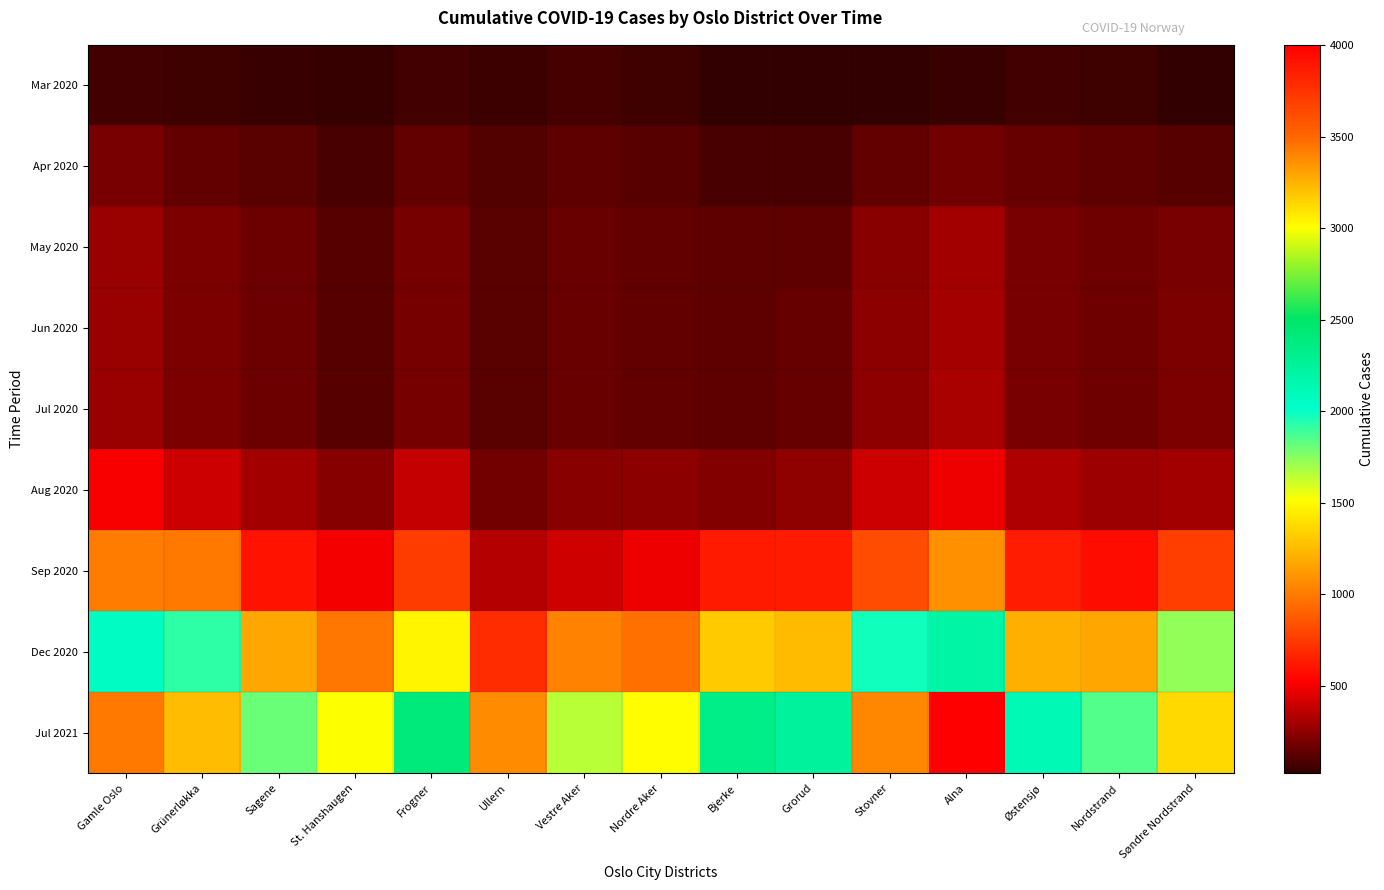

Reading right to left, transcribe all the data shown in this chart.

Mar 2020: Søndre Nordstrand=26	Nordstrand=56	Østensjø=63	Alna=45	Stovner=30	Grorud=24	Bjerke=26	Nordre Aker=59	Vestre Aker=75	Ullern=51	Frogner=67	St. Hanshaugen=33	Sagene=47	Grünerløkka=59	Gamle Oslo=67
Apr 2020: Søndre Nordstrand=116	Nordstrand=139	Østensjø=153	Alna=180	Stovner=146	Grorud=80	Bjerke=81	Nordre Aker=117	Vestre Aker=135	Ullern=104	Frogner=148	St. Hanshaugen=80	Sagene=119	Grünerløkka=143	Gamle Oslo=202
May 2020: Søndre Nordstrand=202	Nordstrand=174	Østensjø=201	Alna=300	Stovner=240	Grorud=140	Bjerke=134	Nordre Aker=145	Vestre Aker=159	Ullern=124	Frogner=191	St. Hanshaugen=110	Sagene=164	Grünerløkka=206	Gamle Oslo=275
Jun 2020: Søndre Nordstrand=205	Nordstrand=174	Østensjø=201	Alna=308	Stovner=246	Grorud=151	Bjerke=137	Nordre Aker=145	Vestre Aker=159	Ullern=125	Frogner=191	St. Hanshaugen=110	Sagene=170	Grünerløkka=206	Gamle Oslo=275
Jul 2020: Søndre Nordstrand=205	Nordstrand=174	Østensjø=201	Alna=319	Stovner=248	Grorud=151	Bjerke=139	Nordre Aker=145	Vestre Aker=160	Ullern=125	Frogner=192	St. Hanshaugen=111	Sagene=170	Grünerløkka=207	Gamle Oslo=276
Aug 2020: Søndre Nordstrand=300	Nordstrand=285	Østensjø=333	Alna=490	Stovner=402	Grorud=254	Bjerke=223	Nordre Aker=249	Vestre Aker=236	Ullern=187	Frogner=389	St. Hanshaugen=230	Sagene=298	Grünerløkka=403	Gamle Oslo=510
Sep 2020: Søndre Nordstrand=768	Nordstrand=573	Østensjø=631	Alna=1095	Stovner=819	Grorud=626	Bjerke=630	Nordre Aker=490	Vestre Aker=409	Ullern=349	Frogner=760	St. Hanshaugen=501	Sagene=595	Grünerløkka=988	Gamle Oslo=1004
Dec 2020: Søndre Nordstrand=1730	Nordstrand=1180	Østensjø=1209	Alna=2203	Stovner=1979	Grorud=1256	Bjerke=1315	Nordre Aker=963	Vestre Aker=1041	Ullern=694	Frogner=1477	St. Hanshaugen=984	Sagene=1181	Grünerløkka=1922	Gamle Oslo=2054
Jul 2021: Søndre Nordstrand=3131	Nordstrand=1851	Østensjø=2122	Alna=4002	Stovner=3394	Grorud=2240	Bjerke=2340	Nordre Aker=1514	Vestre Aker=1654	Ullern=1071	Frogner=2408	St. Hanshaugen=1520	Sagene=1806	Grünerløkka=3220	Gamle Oslo=3438